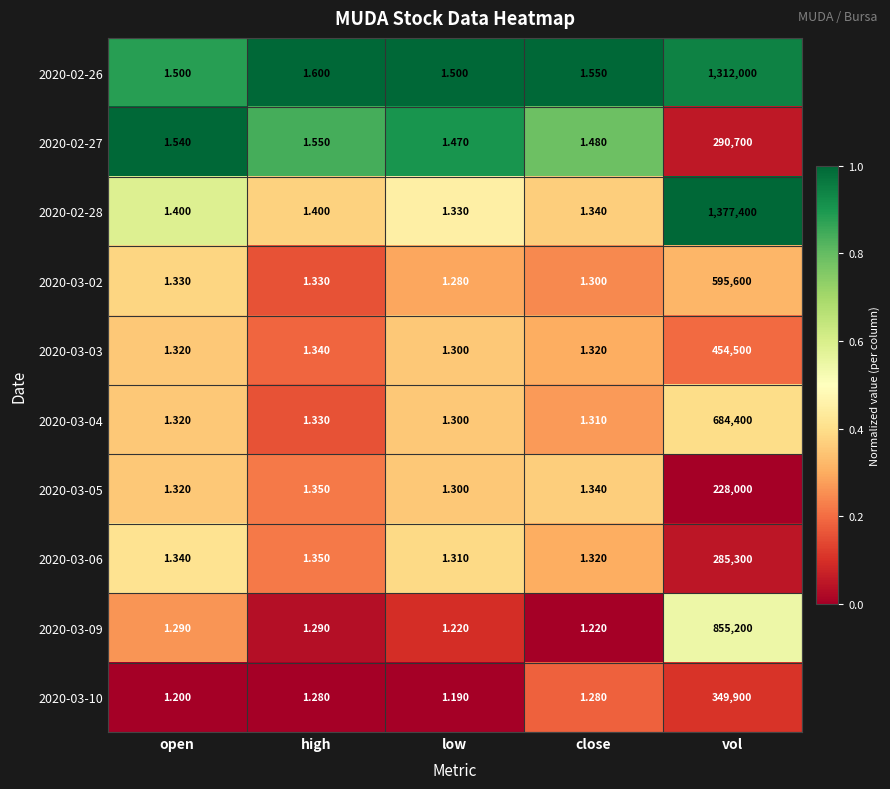

Which category has the lowest value across all series?

low